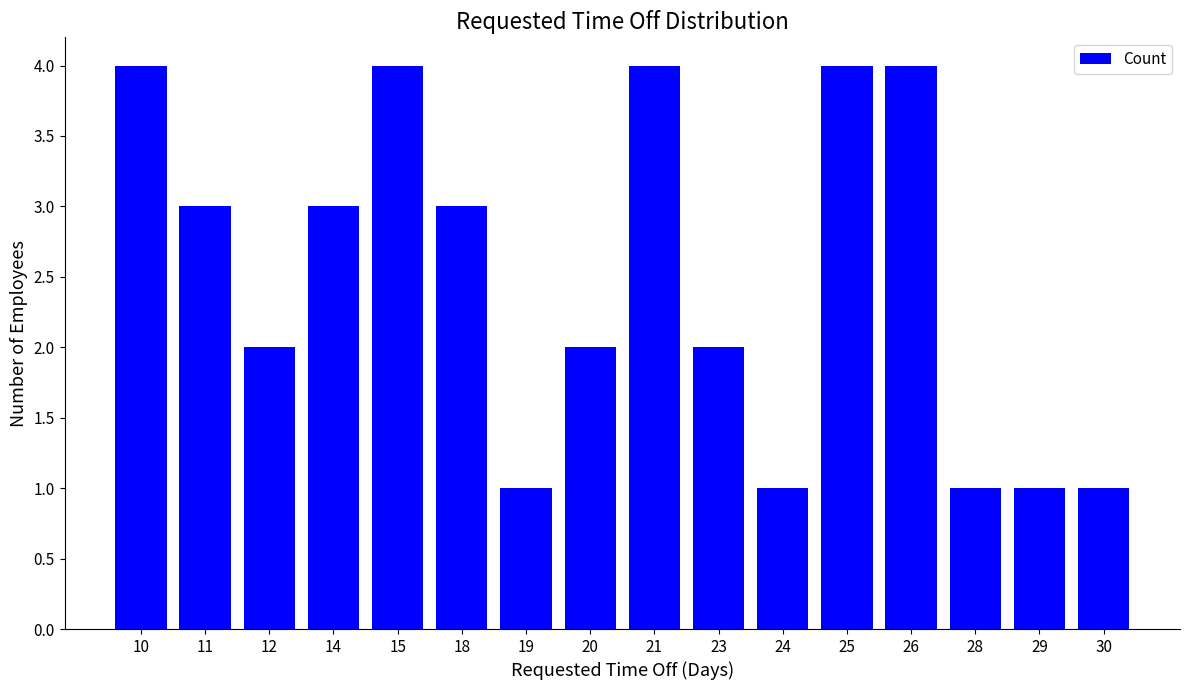

Which has a higher value, 14 or 21?

21